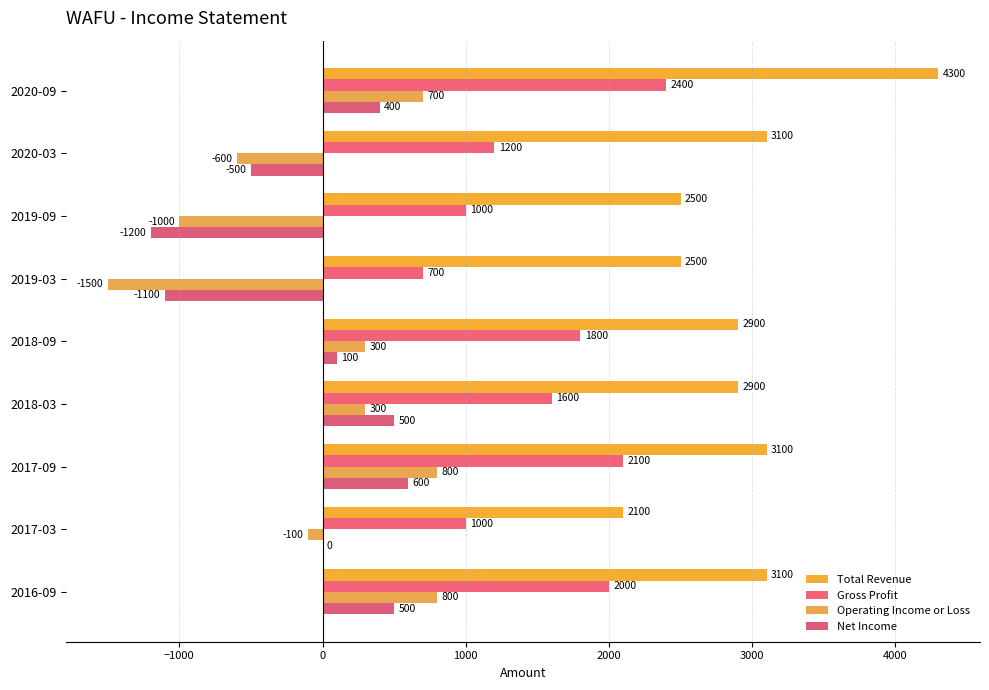

Which series has the largest total across all categories?

Total Revenue